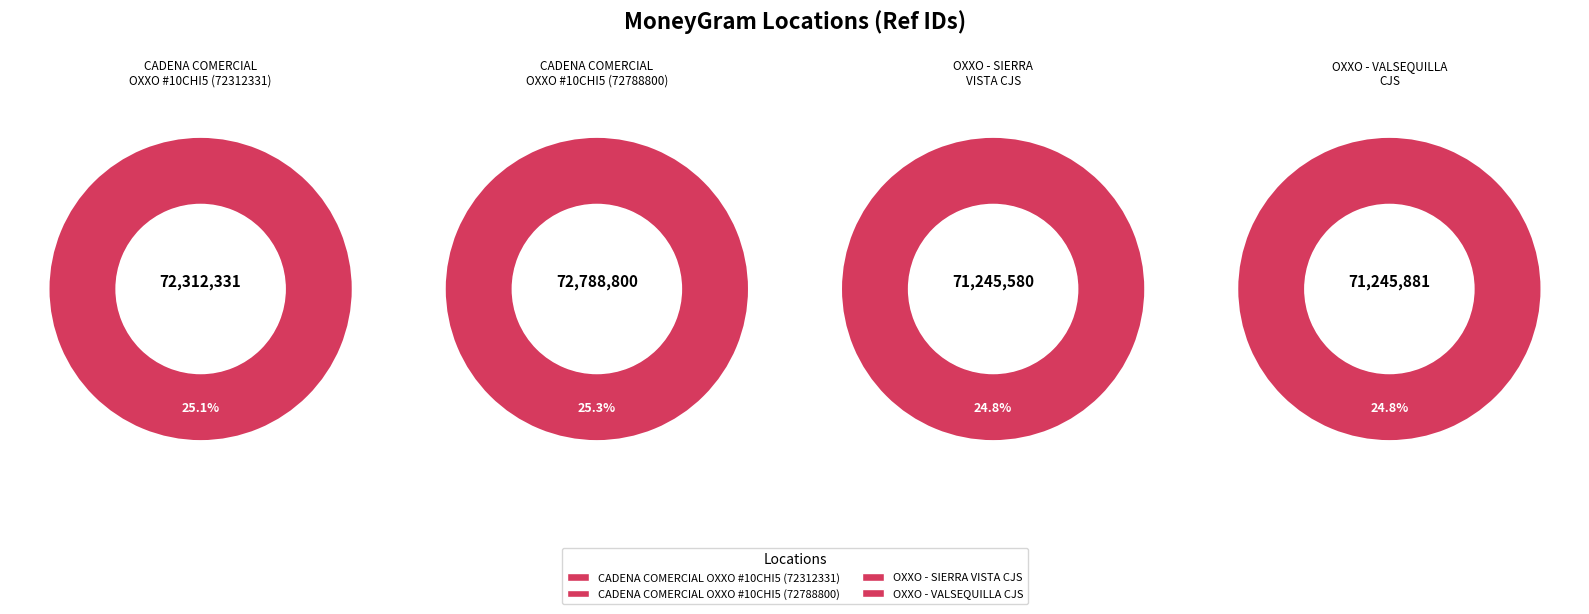

True or false: OXXO - SIERRA VISTA CJS accounts for 25% of the total.

True